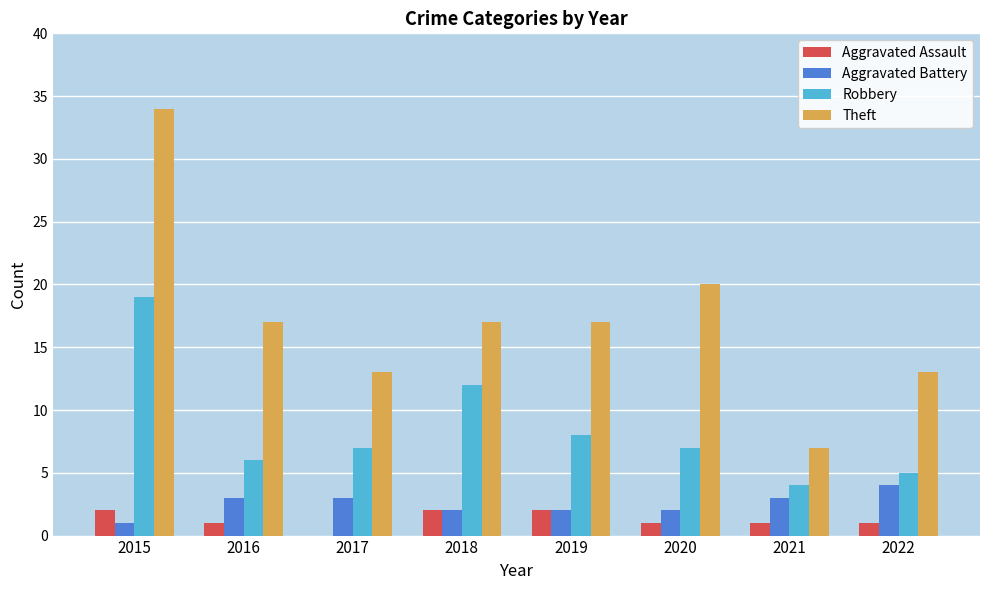

Is it true that Robbery equals 4 at 2021?

True